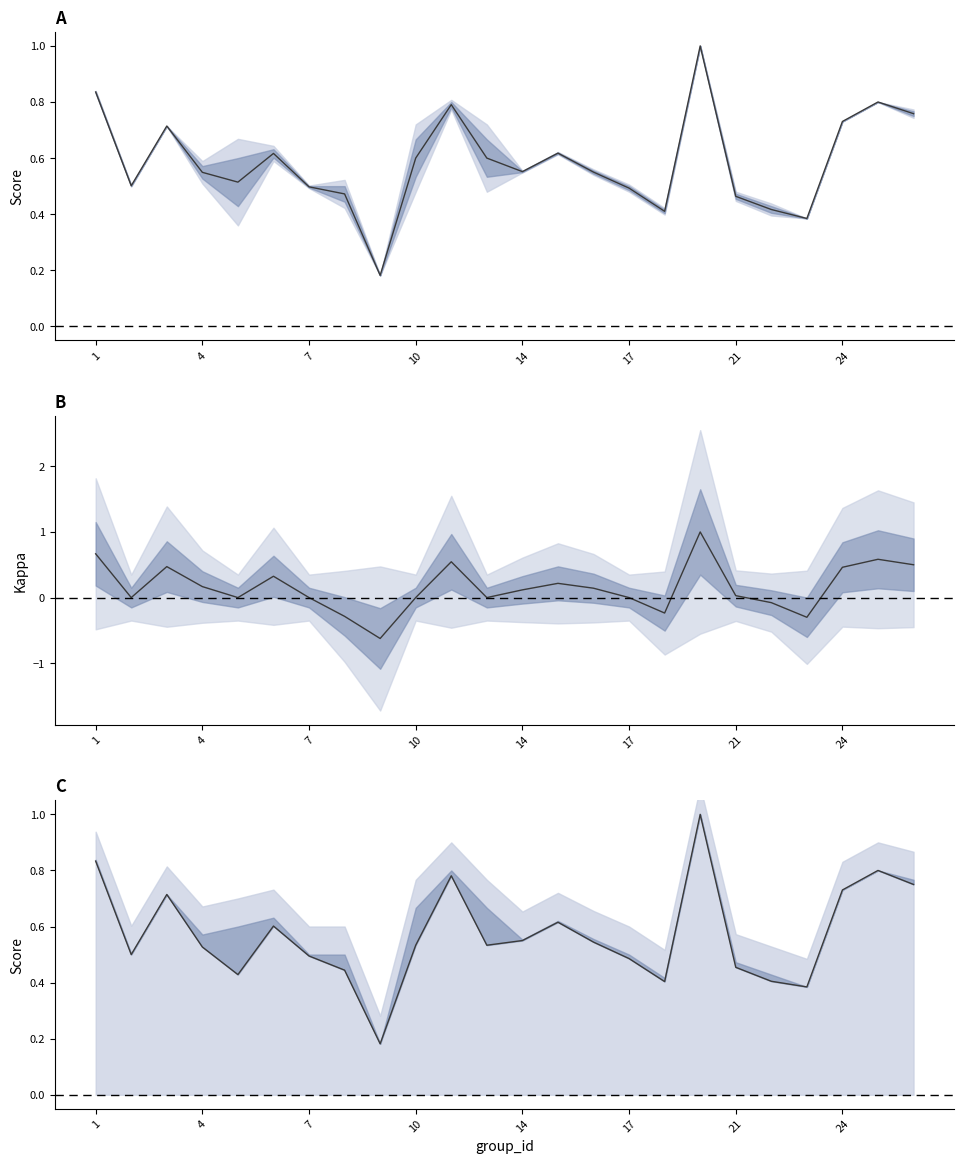

Which series has the largest range (max minus min)?

kappa band